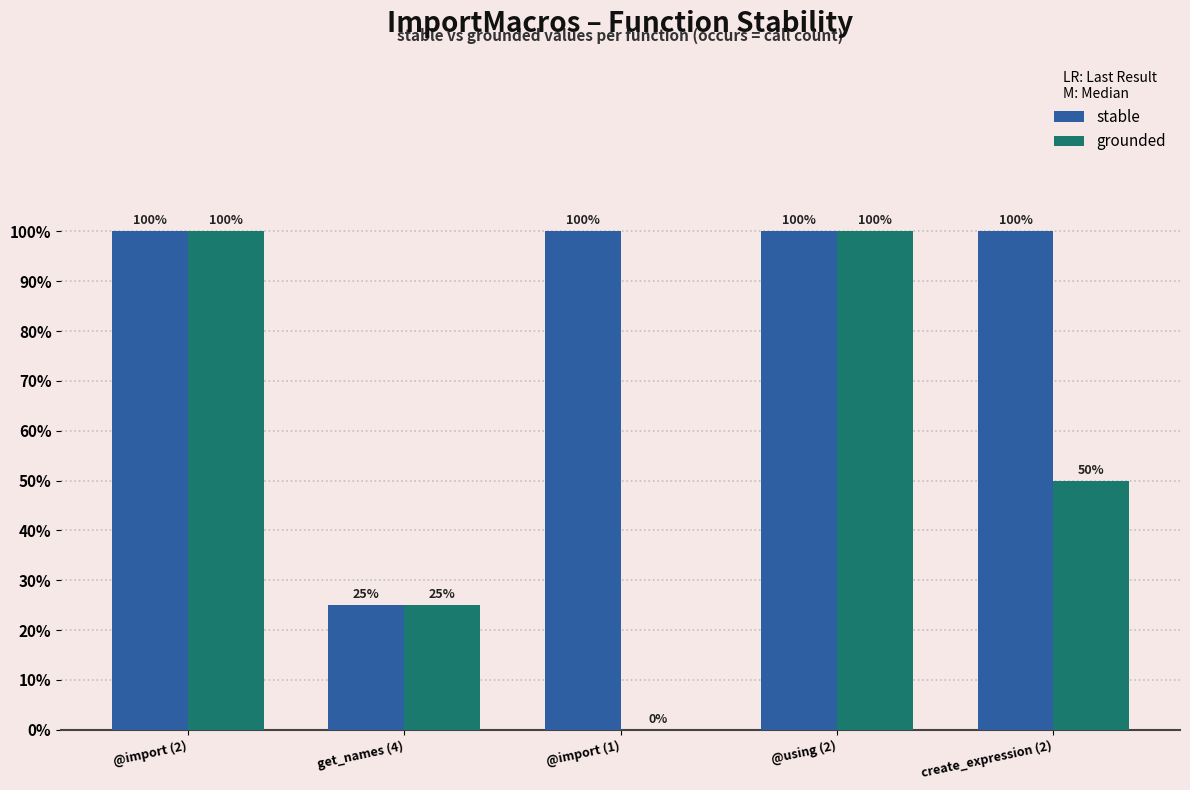

Are the bars horizontal?

No